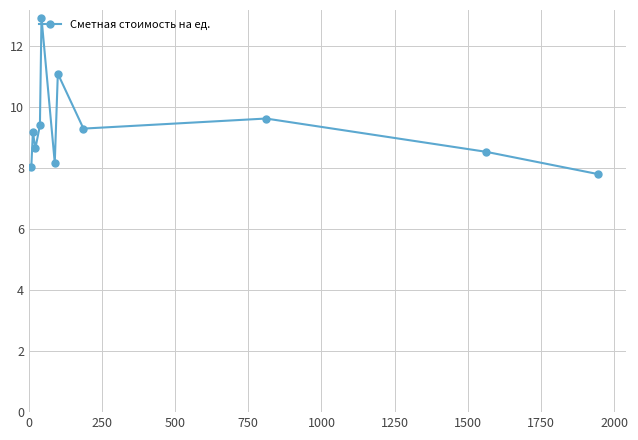

Reading right to left, what are all the values shown in this chart?

7.8	8.5	9.6	9.3	11.1	8.2	12.9	9.4	8.6	9.2	8.0